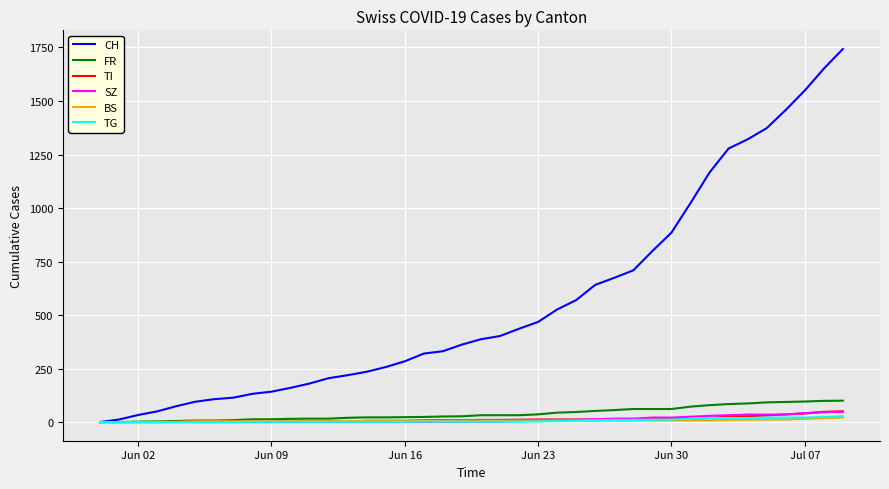

Which series has the largest total across all categories?

CH